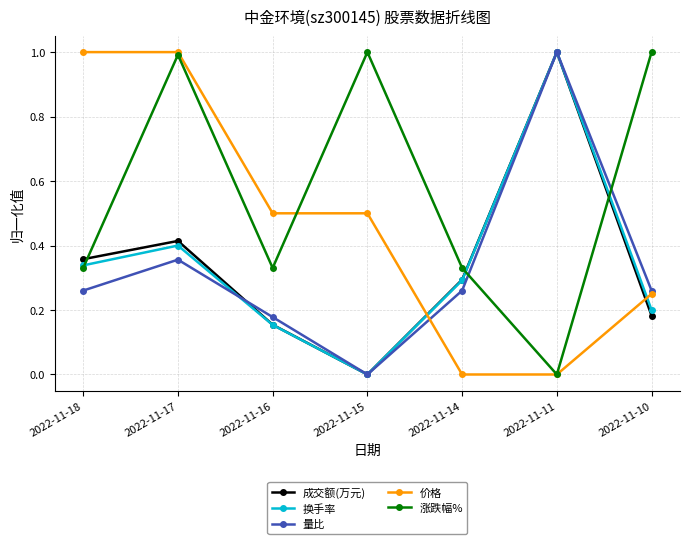

The value of 量比 at 2022-11-15 is 0.0. True or false?

True